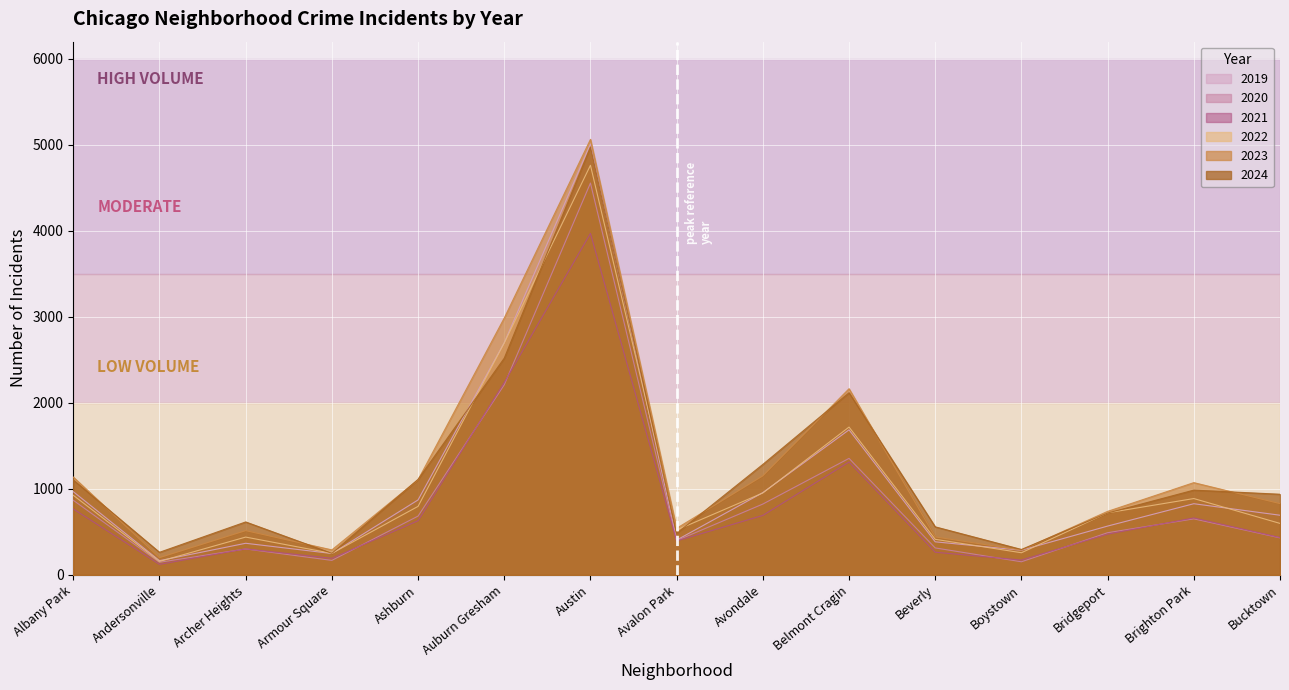

What is the minimum value shown in the chart?

123